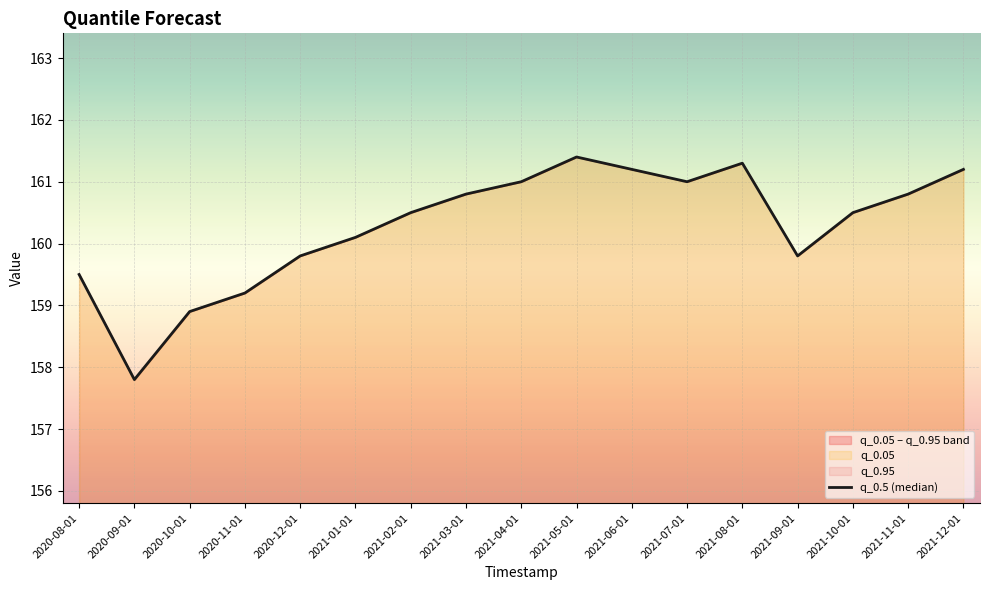

How many distinct data groups are displayed?

1